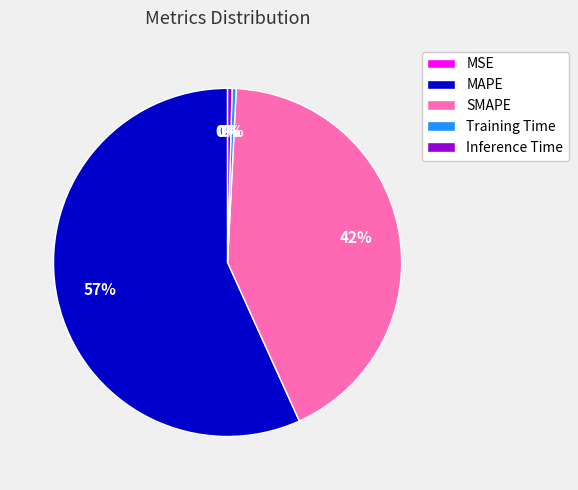

To the nearest percent, what is the average slice percentage?

20%